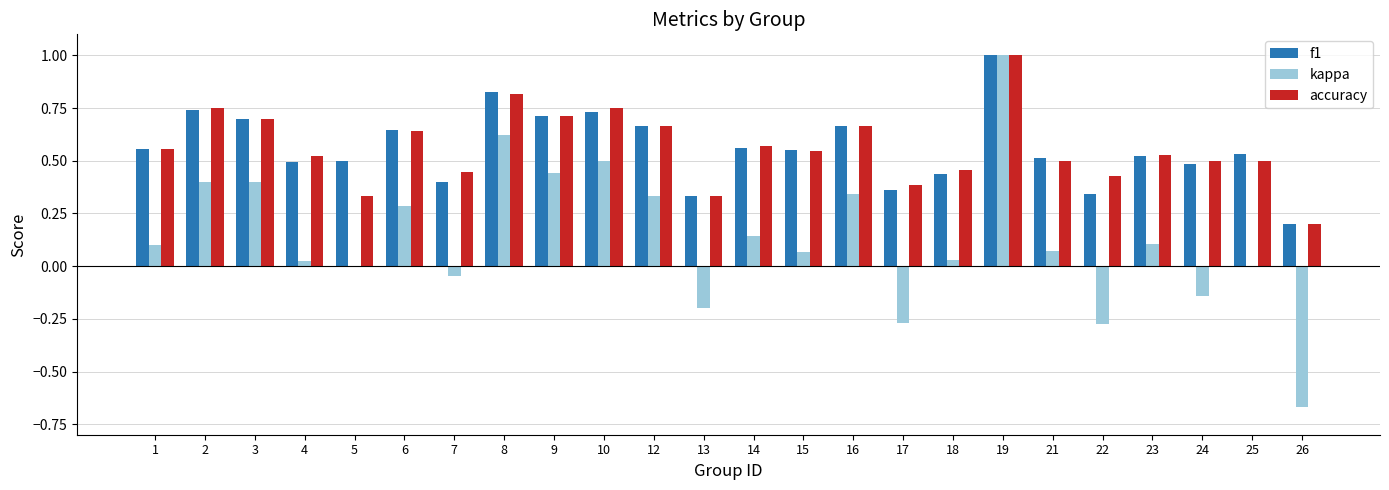

At which category is the sum across all series the highest?

19